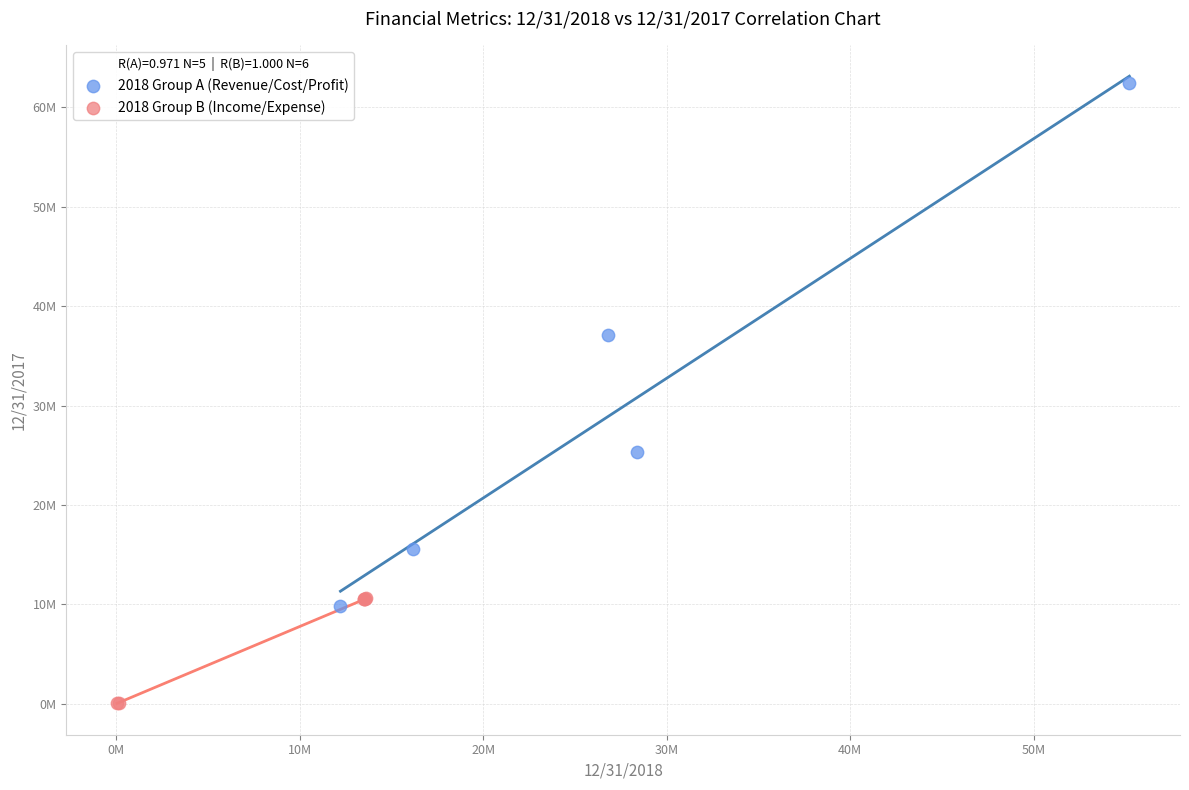

What are all the series names shown in the legend?

2018 Group A (Revenue/Cost/Profit), 2018 Group B (Income/Expense)